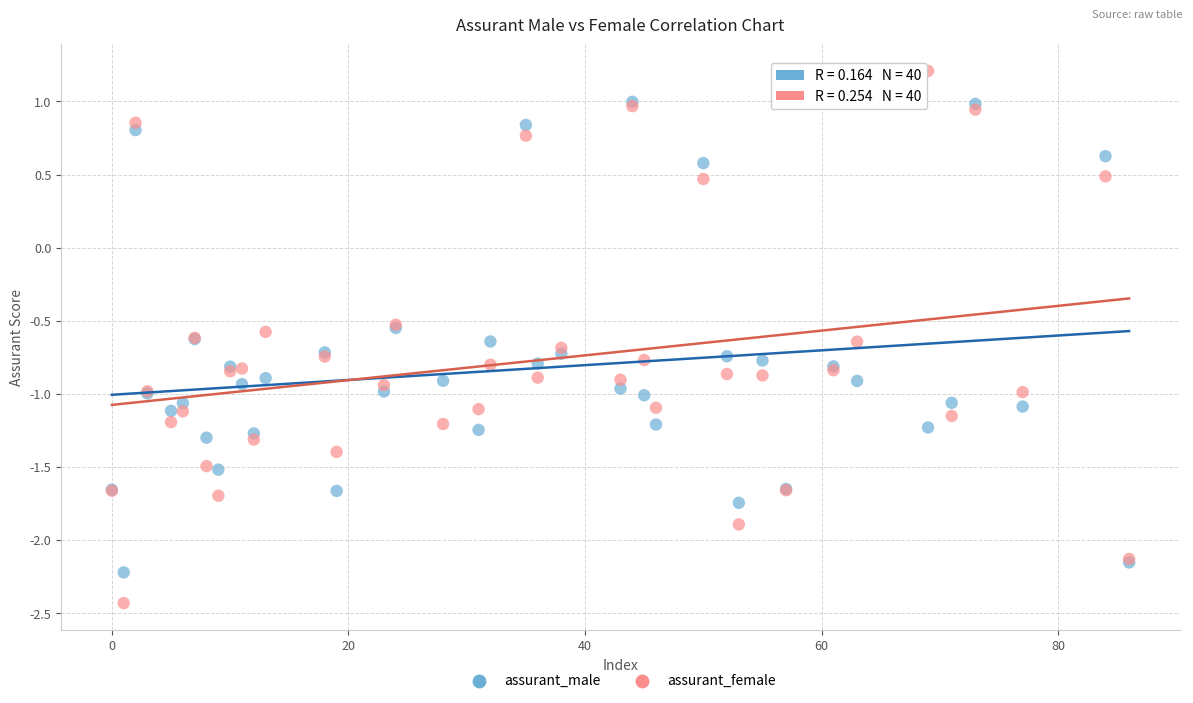

Which series has the largest Y range (max minus min)?

assurant_female